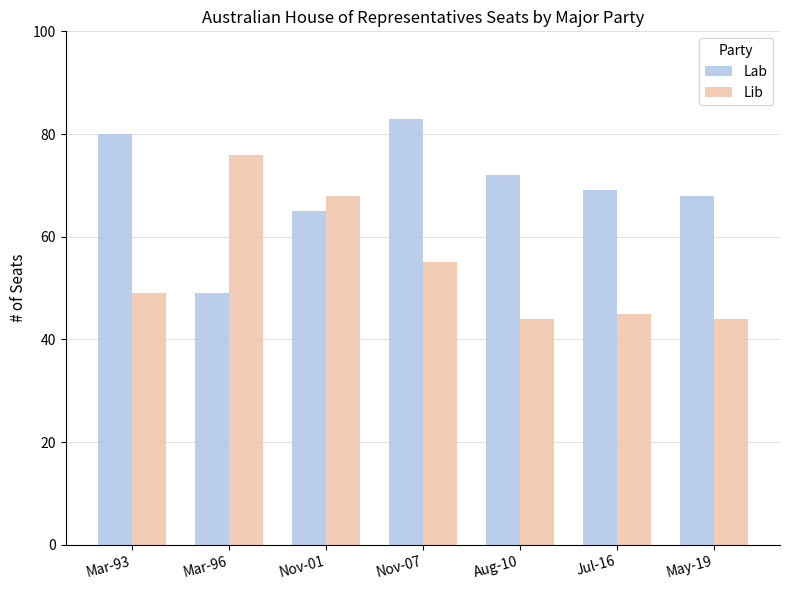

True or false: Lib has a value of 13 at Nov-07.

False